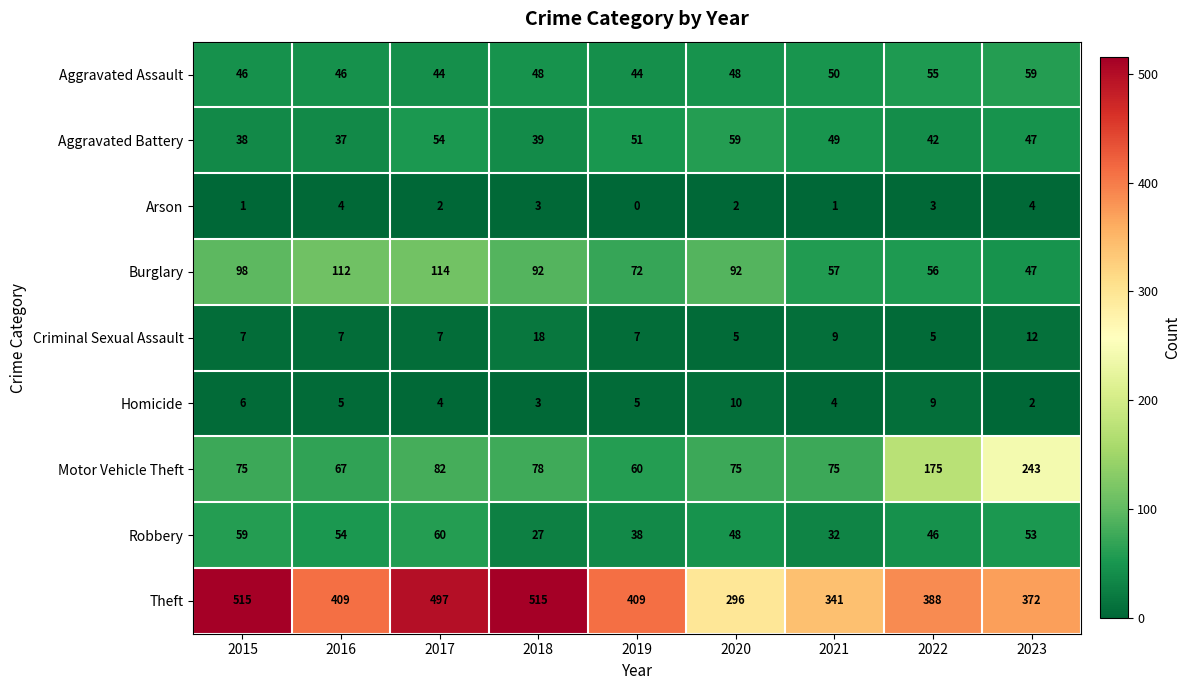

Which series has the widest spread of values?

Theft